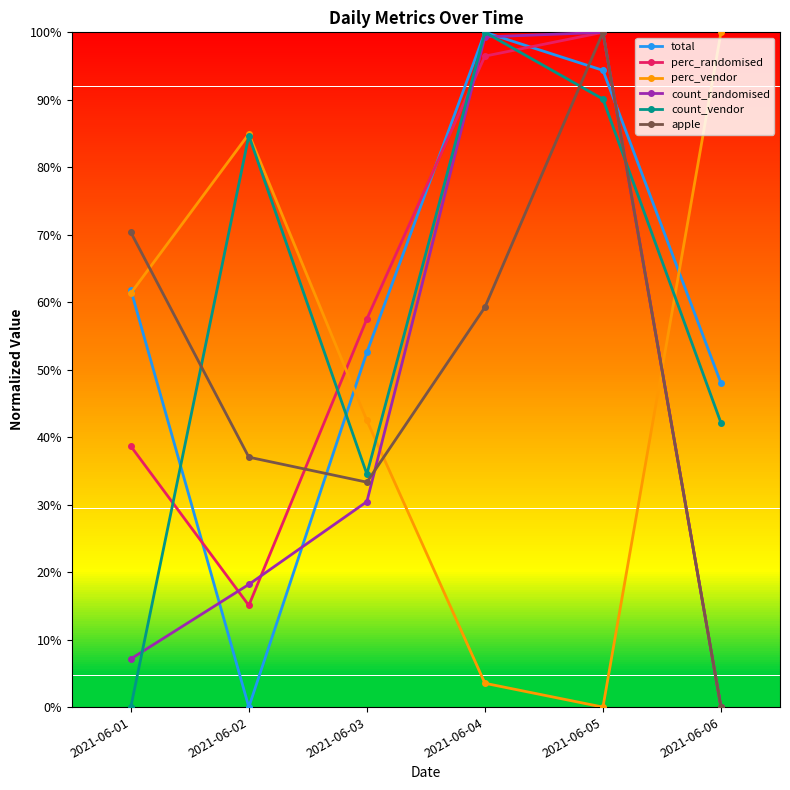

What are all the series names shown in the legend?

total, perc_randomised, perc_vendor, count_randomised, count_vendor, apple